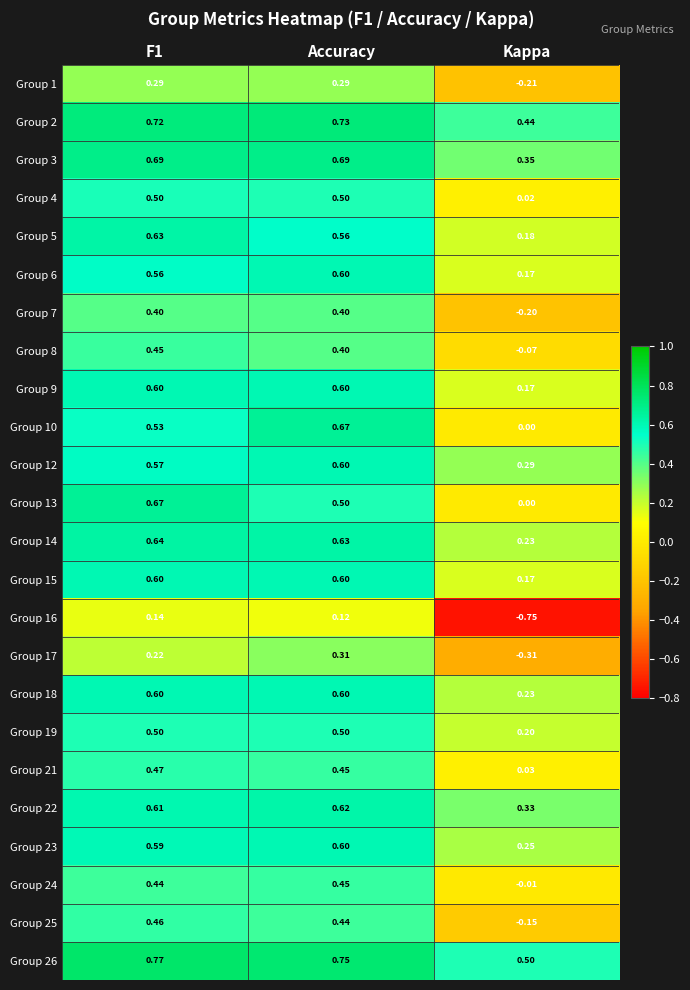

Is the value of Group 19 at Accuracy greater than the value of Group 15 at Kappa?

Yes